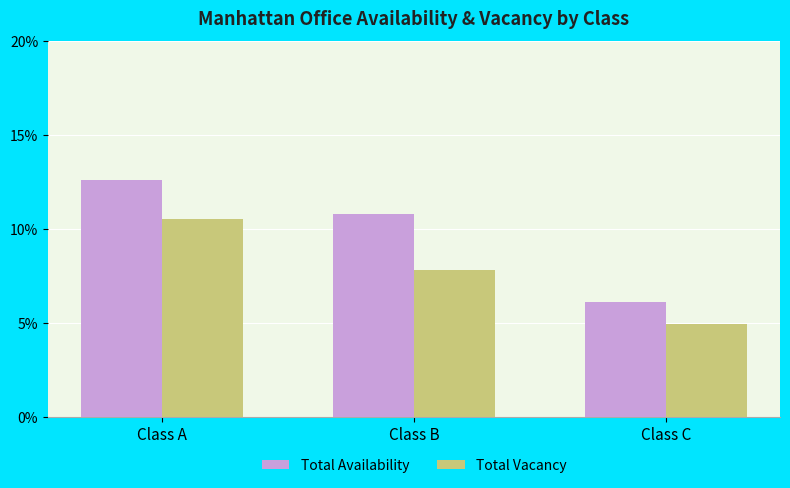

Is it true that Total Availability equals 6.1 at Class C?

True